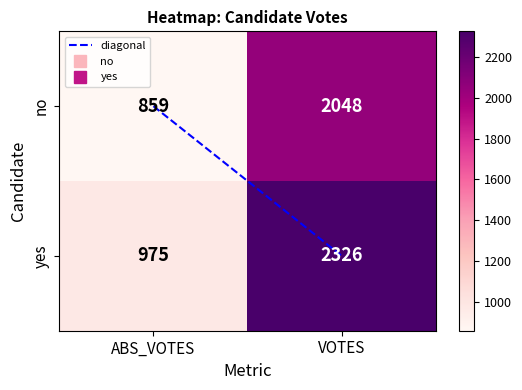

The no series shows 975 at VOTES. True or false?

False